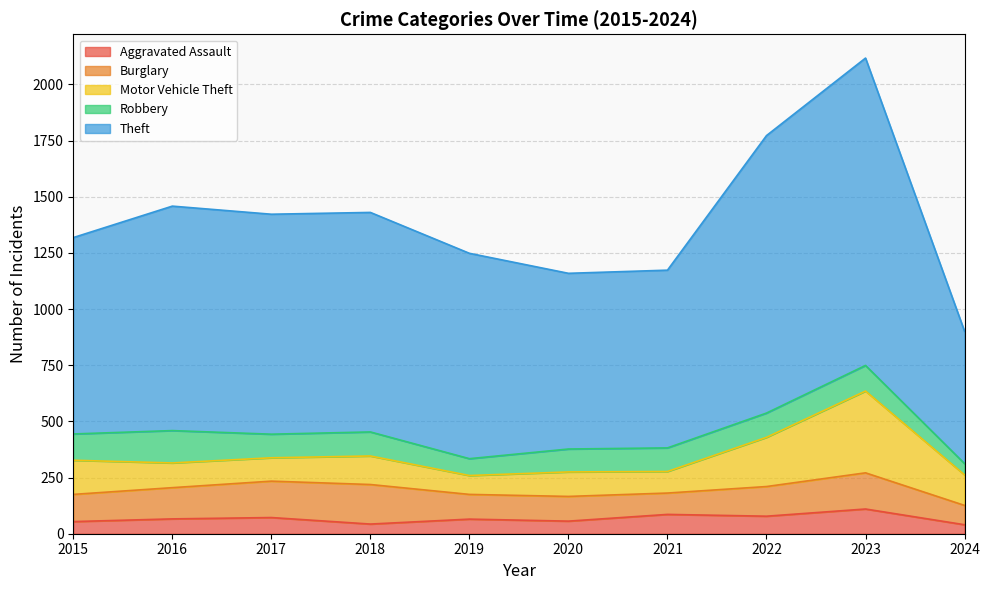

How many data points in Aggravated Assault are less than 66?

5